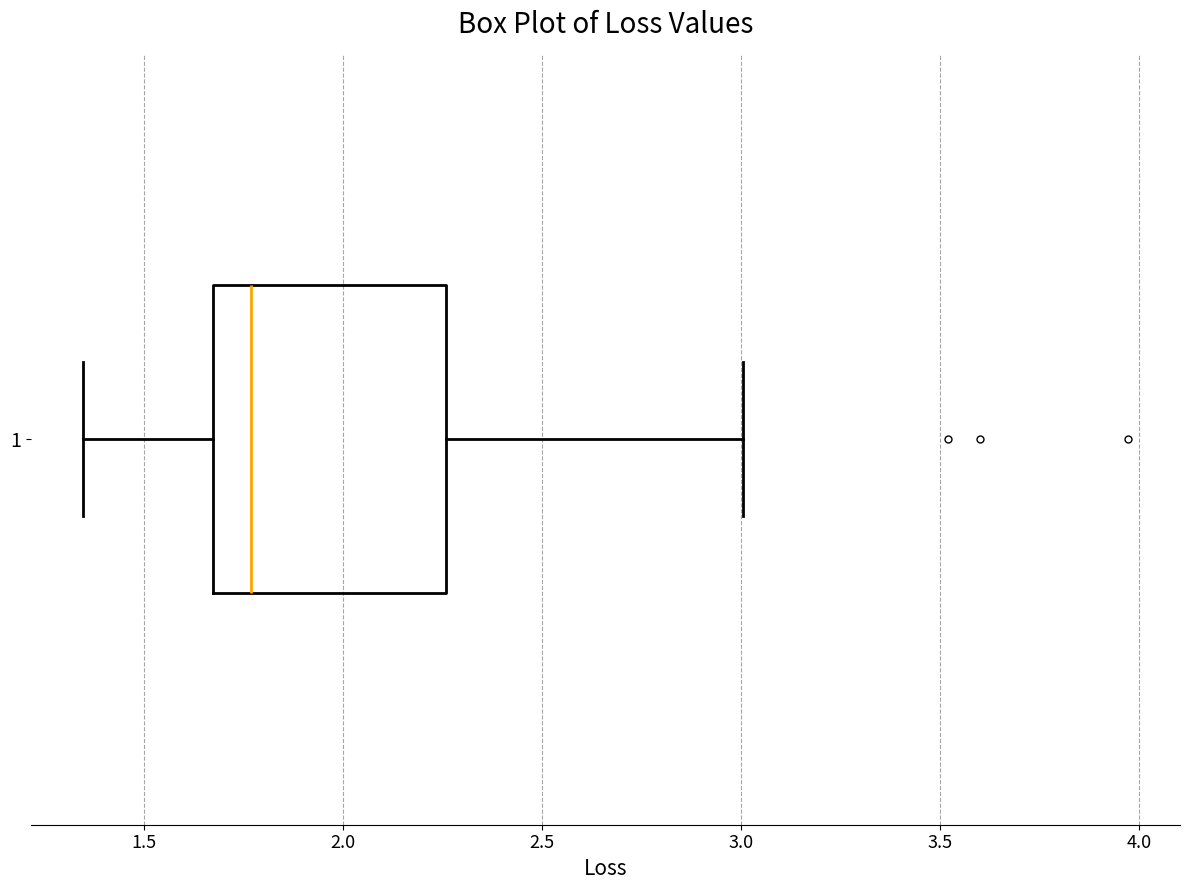

Transcribe this box plot: give where the median line is, the range the box spans, and where the two whiskers end, as read against the x-axis. The values are not printed on the chart, so give them approximately, as read against the axis.

median 1.75, box 1.65 to 2.25, whiskers 1.35 to 3.00